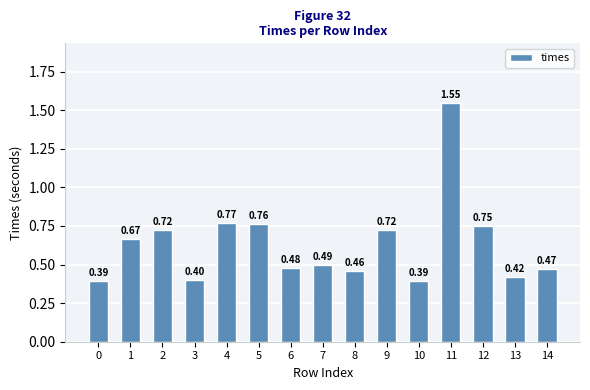

Which has a higher value, 4 or 14?

4